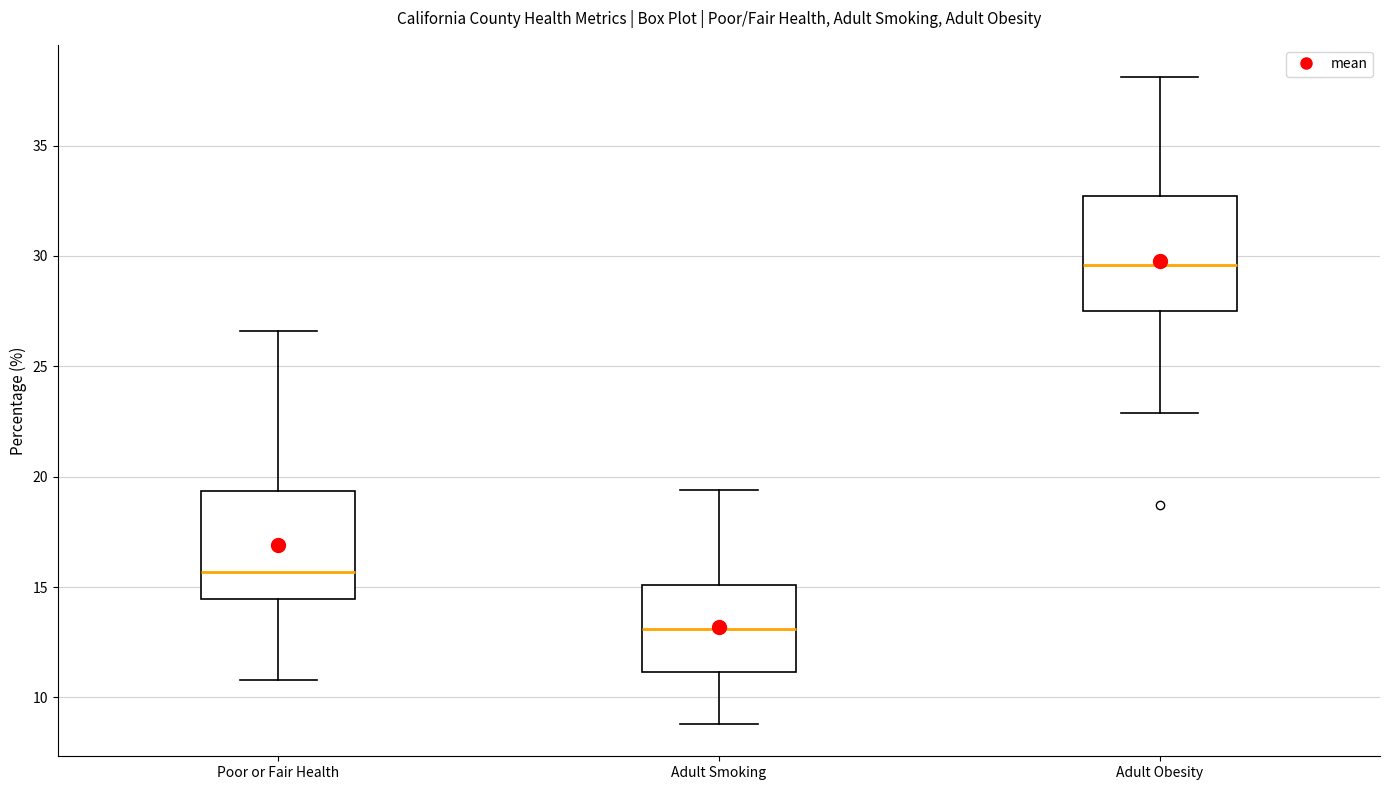

Reading left to right, read every box against the y-axis: the position of its median line, the range the box covers, and the ends of its whiskers. The values are not printed on the chart, so give them approximately, as read against the axis.

Poor or Fair Health: median 15.5, box 14.5 to 19.5, whiskers 11.0 to 26.5
Adult Smoking: median 13.0, box 11.0 to 15.0, whiskers 9.0 to 19.5
Adult Obesity: median 29.5, box 27.5 to 32.5, whiskers 23.0 to 38.0